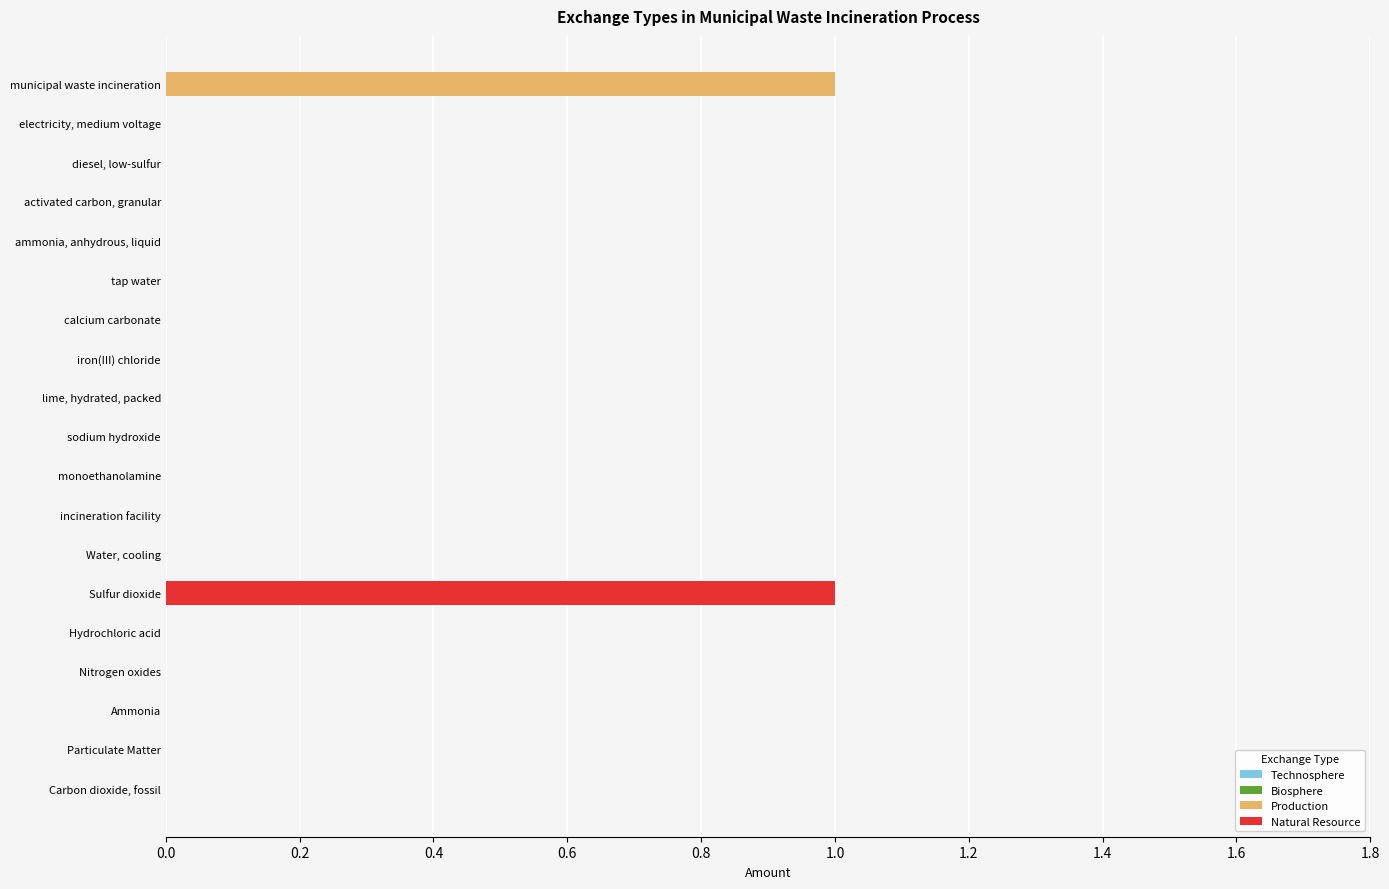

At which label does Production reach its peak?

municipal waste incineration